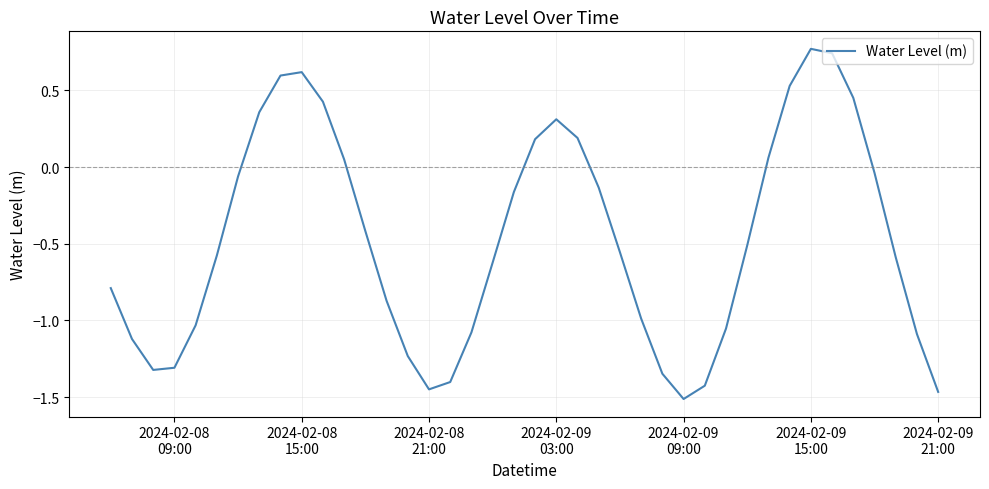

Does the chart display data point markers on the line(s)?

No